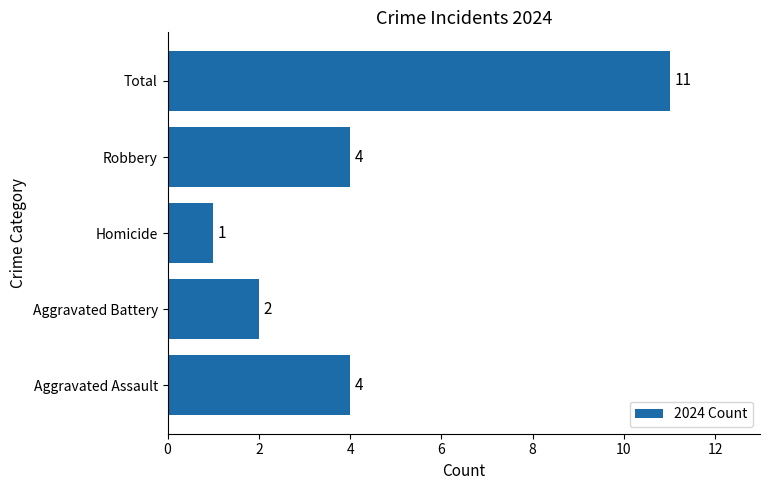

Which label corresponds to the largest value in the chart?

Total